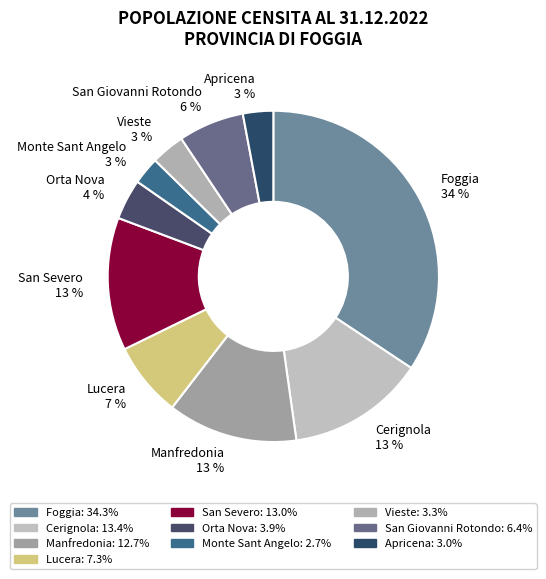

To the nearest percent, what portion does San Giovanni Rotondo represent?

6%